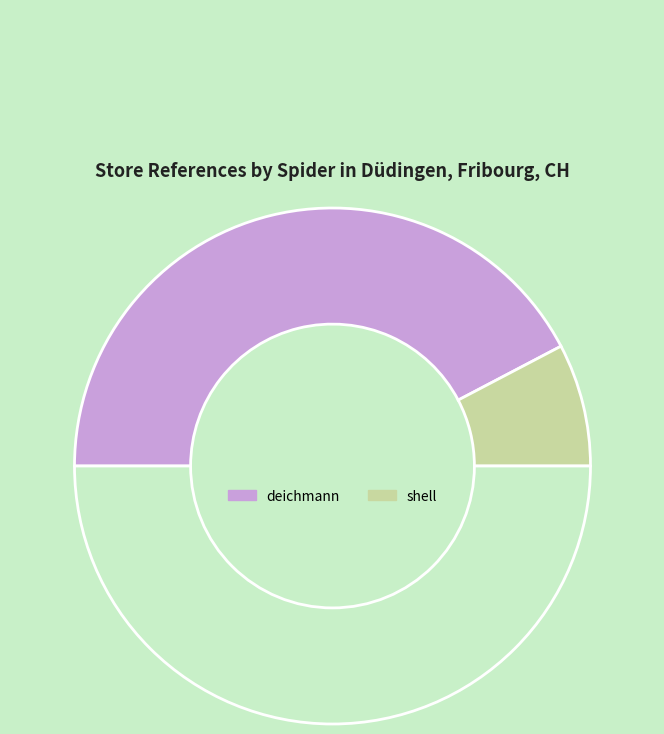

Count the number of slices in the pie.

3